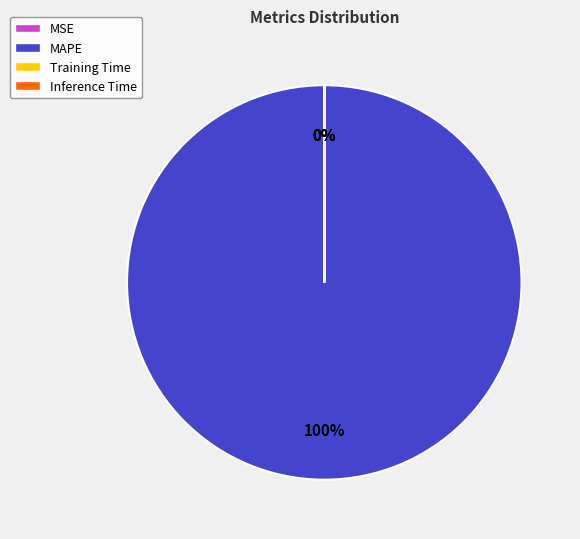

Which slice represents more than half of the pie?

MAPE